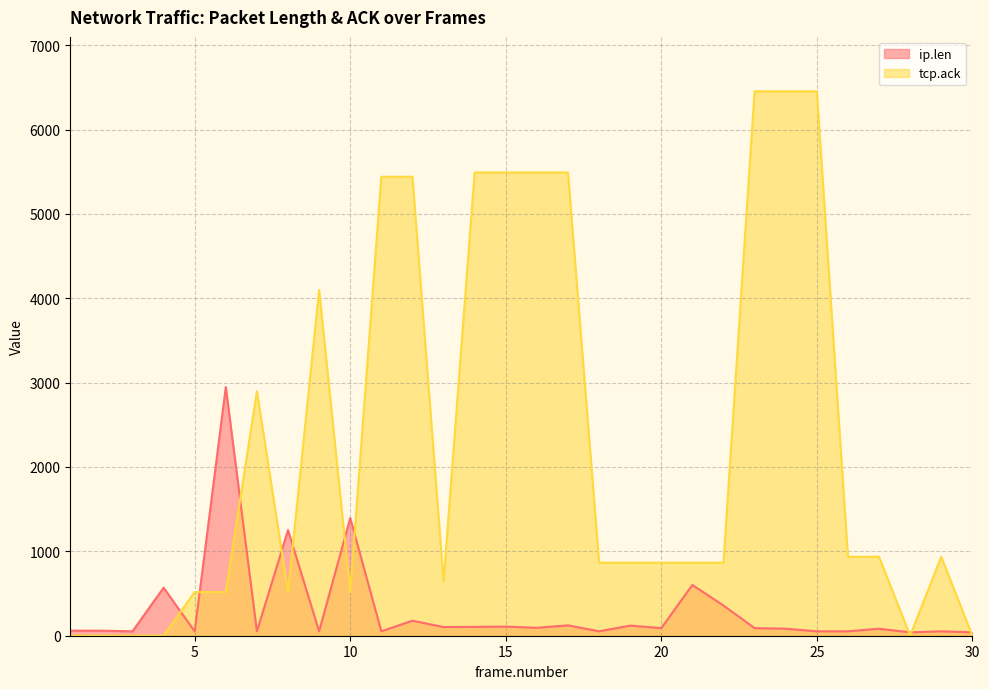

Rank the categories by tcp.ack value from lowest to highest.

1, 28, 30, 2, 3, 4, 5, 6, 8, 10, 13, 18, 19, 20, 21, 22, 26, 27, 29, 7, 9, 11, 12, 14, 15, 16, 17, 23, 24, 25